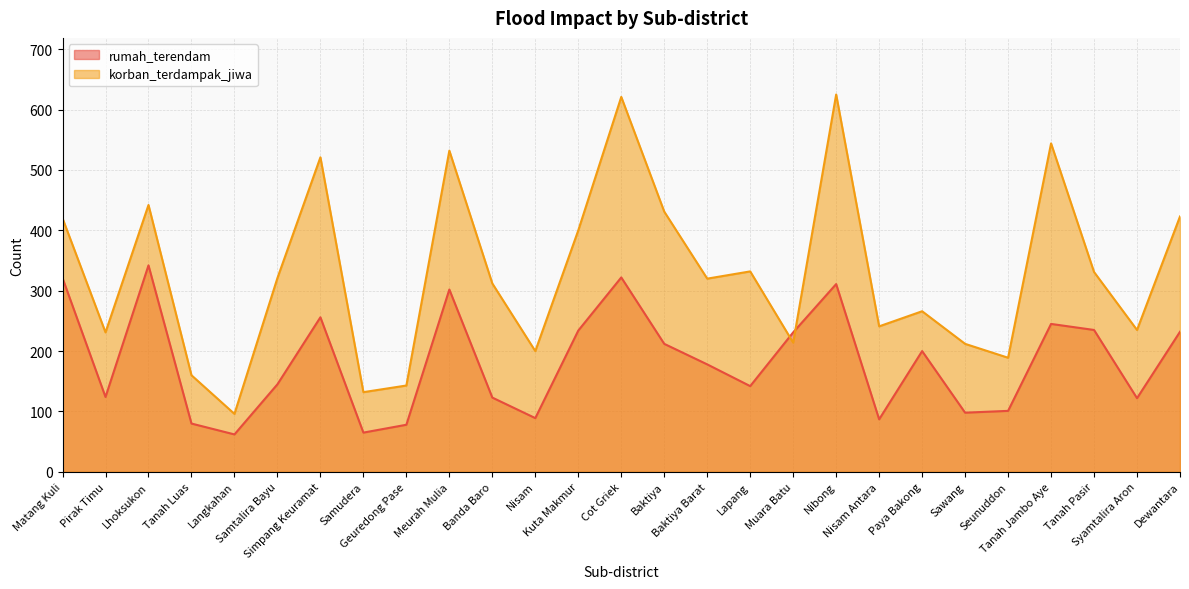

How many interior local peaks does the korban_terdampak_jiwa series have?

8